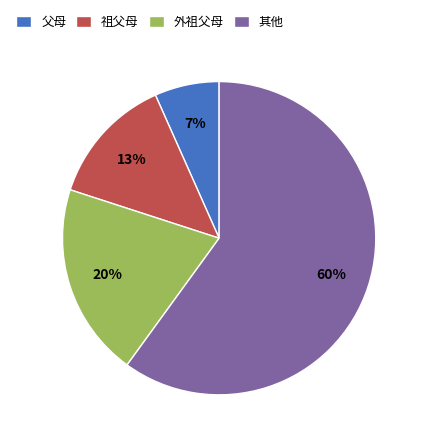

To the nearest percent, what is the average slice percentage?

25%